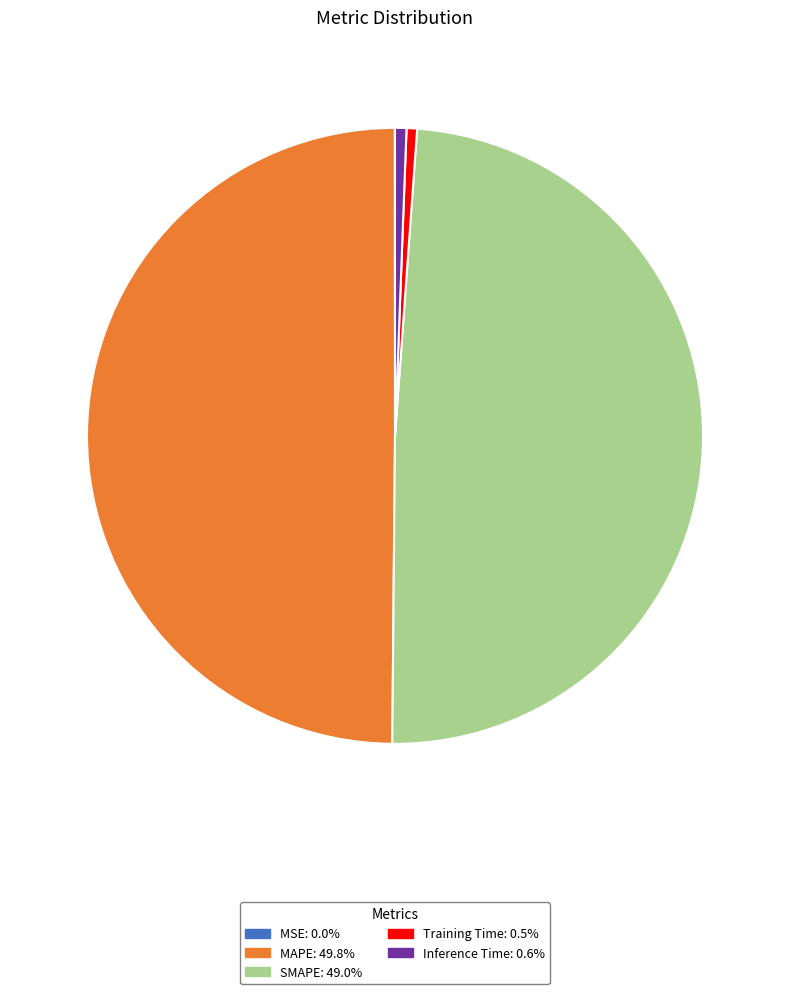

The Training Time slice represents 1% of the pie. True or false?

True